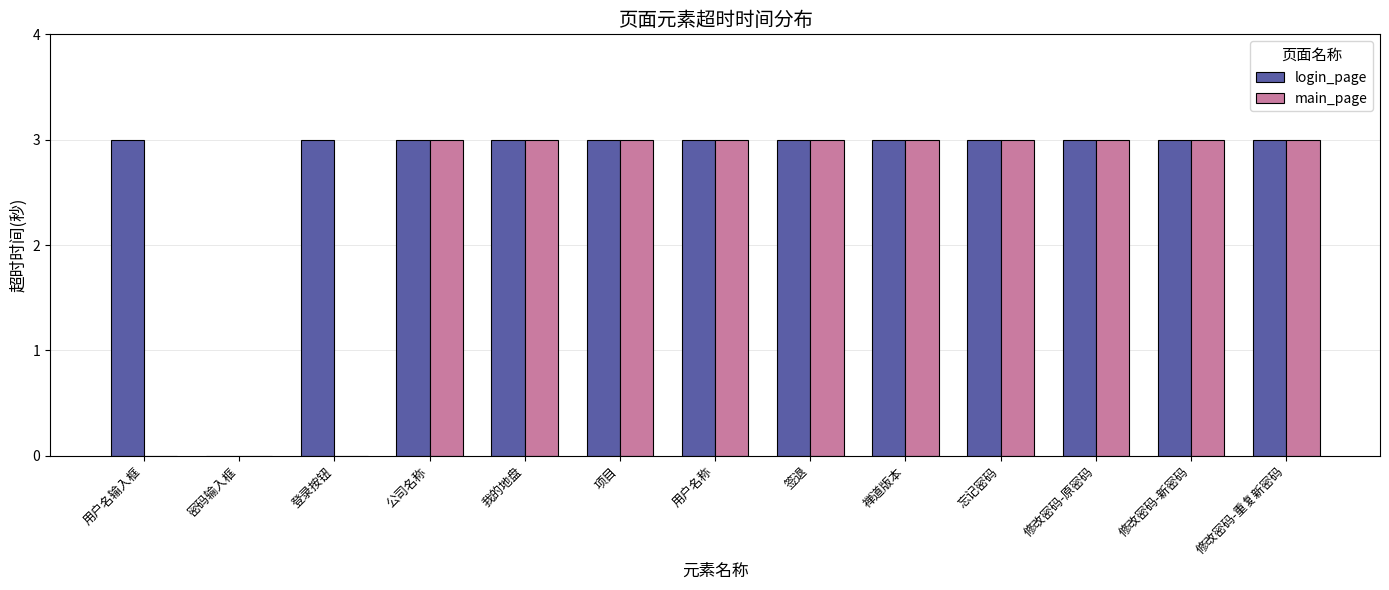

What is the total value across all series at 禅道版本?

6